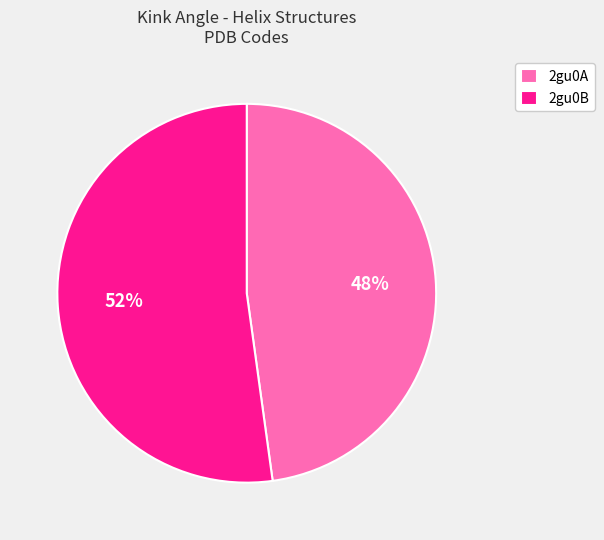

Is it true that 2gu0B is 52% of the pie?

True